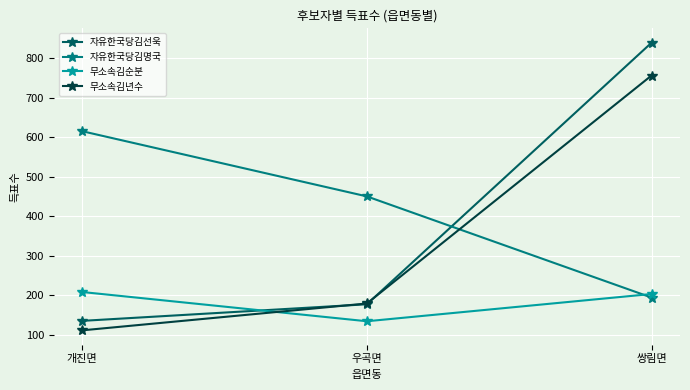

Does the chart display data point markers on the line(s)?

Yes